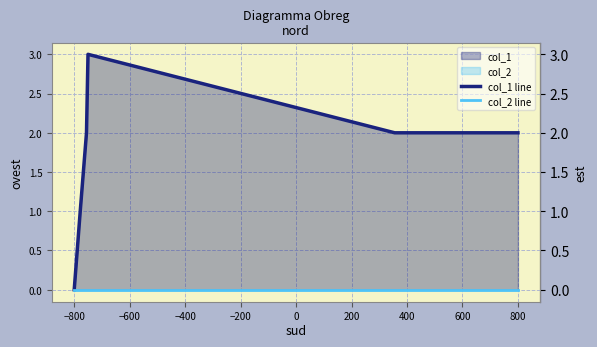

At which label is col_1 line closest to 1?

−800